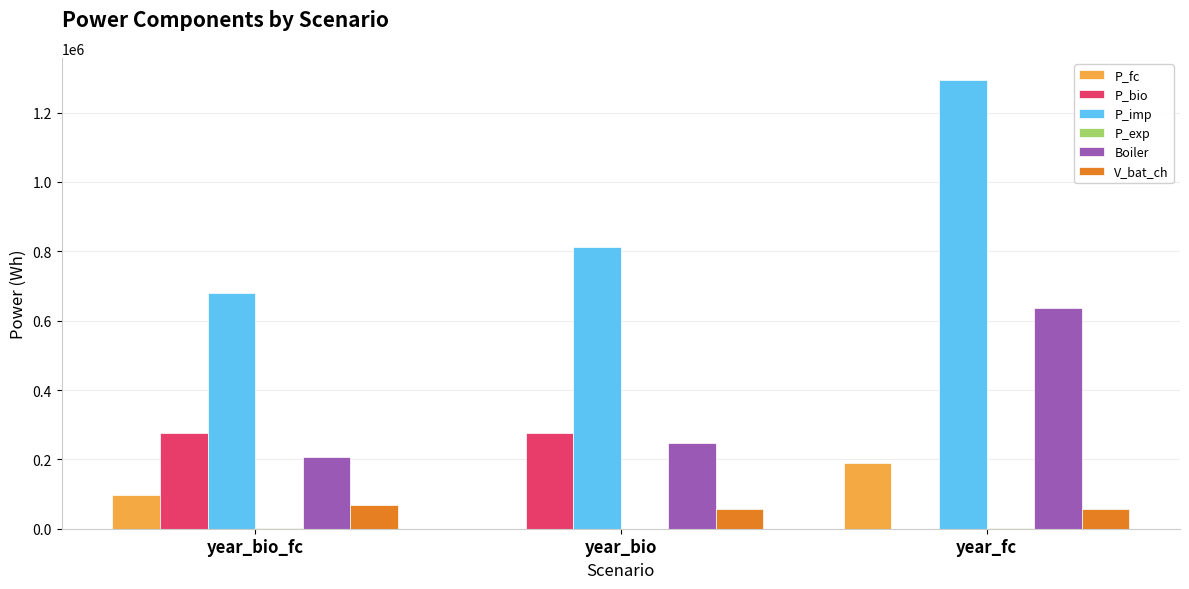

The value of Boiler at year_bio_fc is 206490.5. True or false?

True